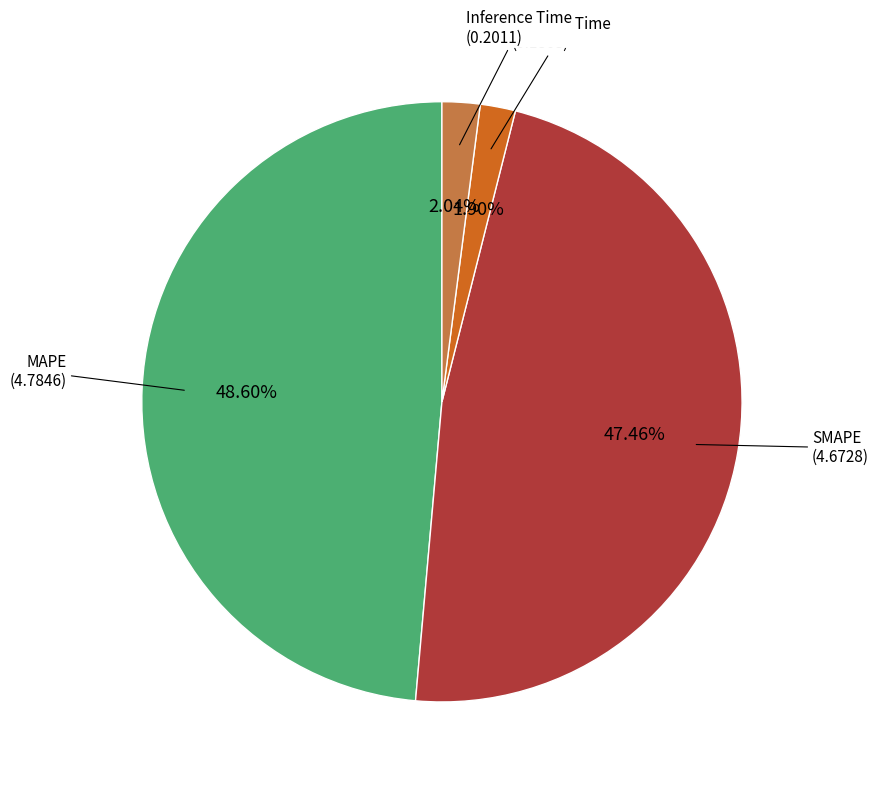

Is there any slice that represents more than half of the pie?

No